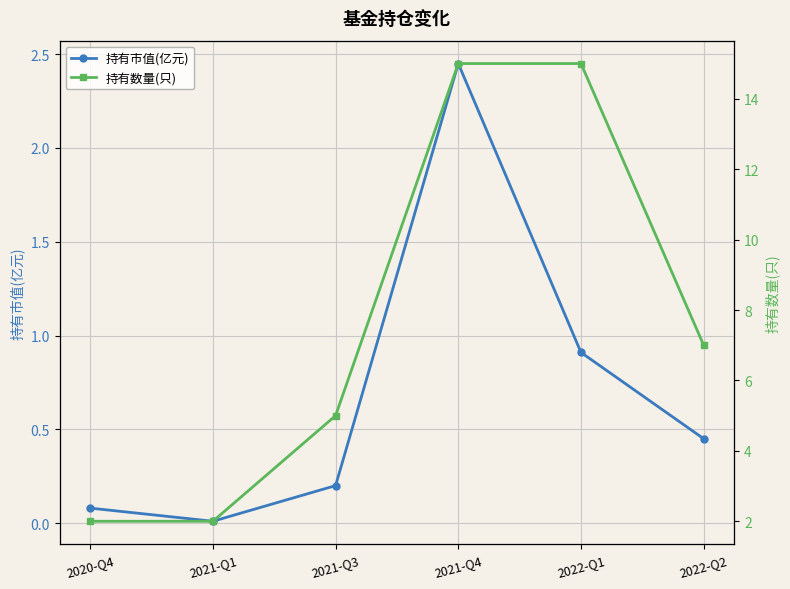

How many lines are shown in the chart?

2